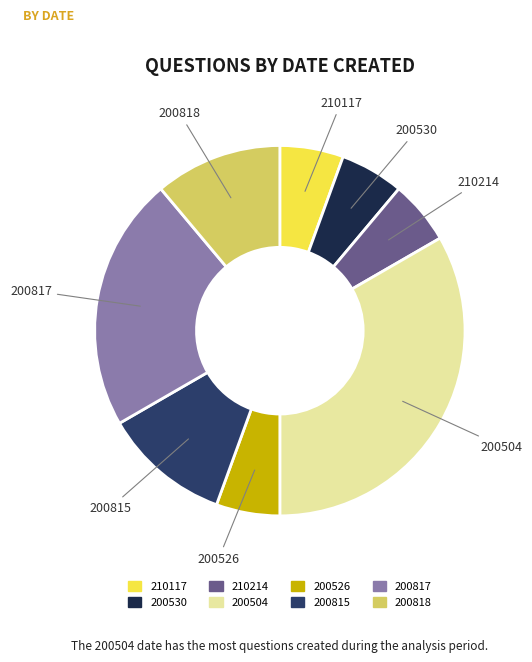

What is the ratio of the value at 200530 to the value at 210214?

1.0